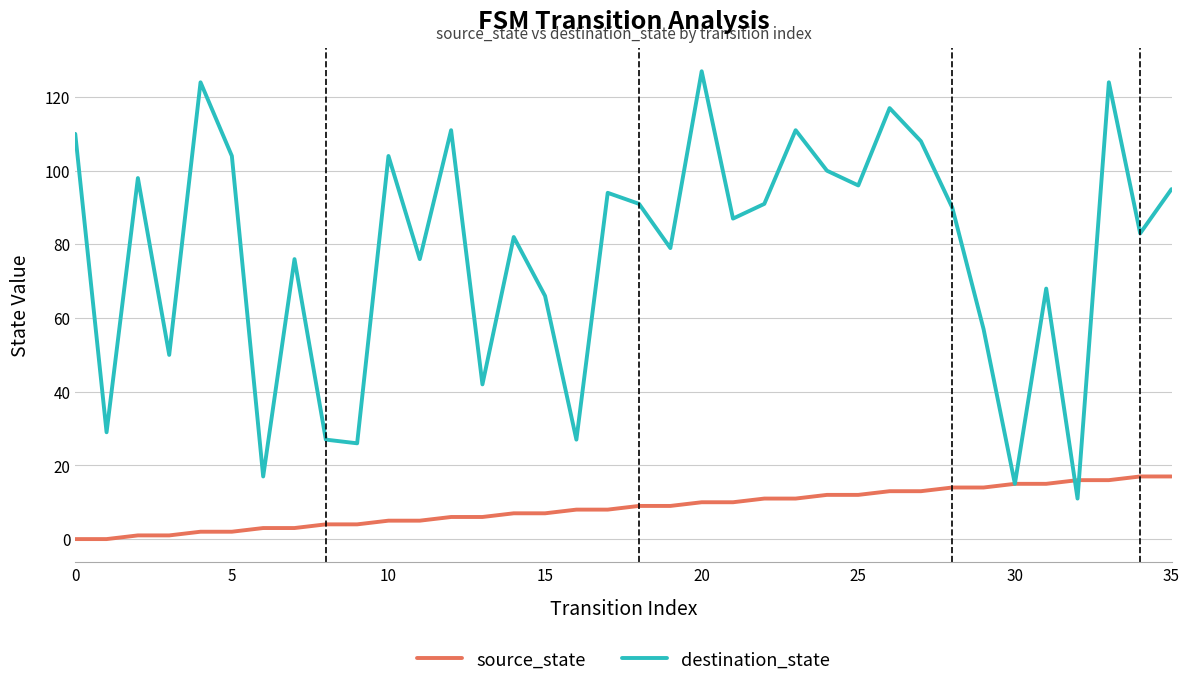

What is the sum of all source_state values?

306